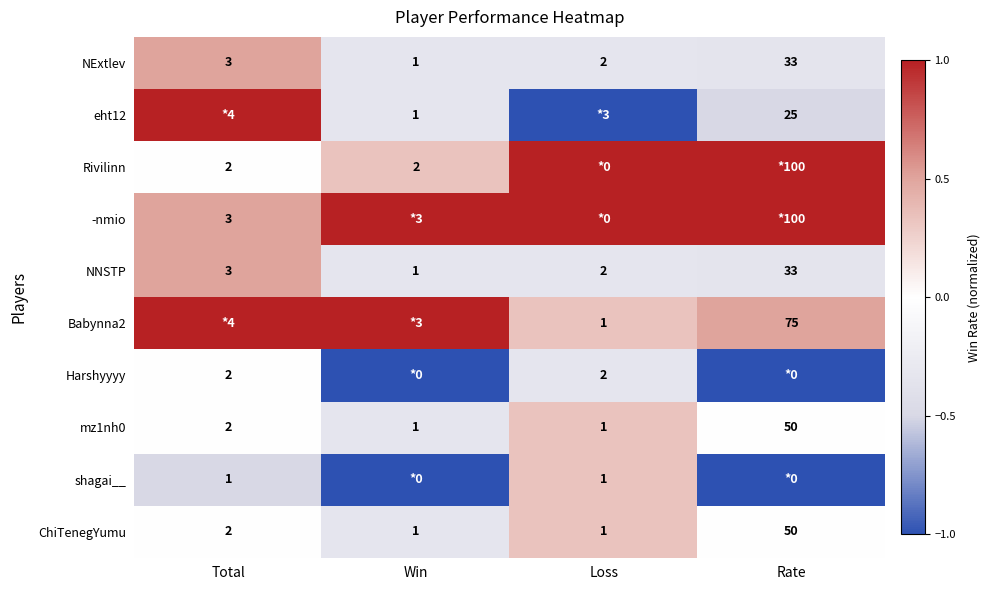

The value of ChiTenegYumu at Total is 1. True or false?

False